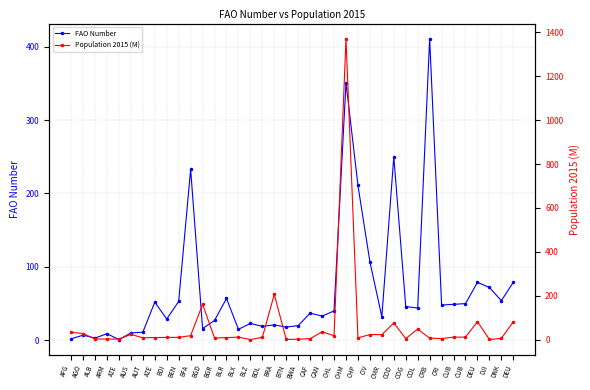

At which category does FAO Number reach its first local peak?

AGO